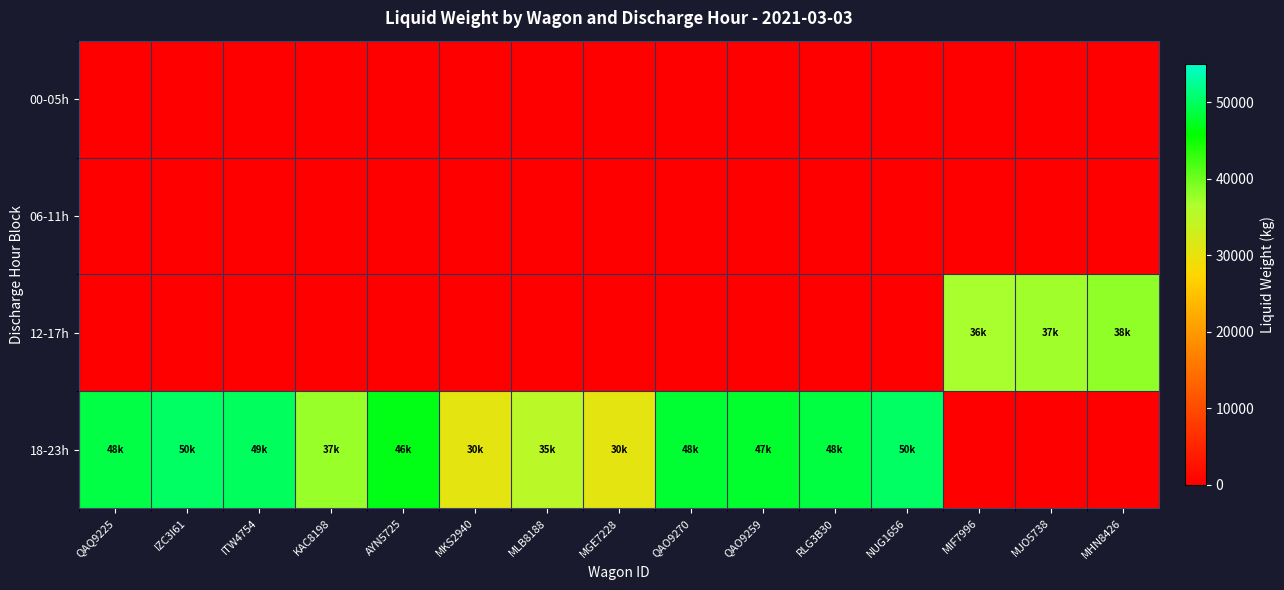

Which category has the lowest value across all series?

QAQ9225